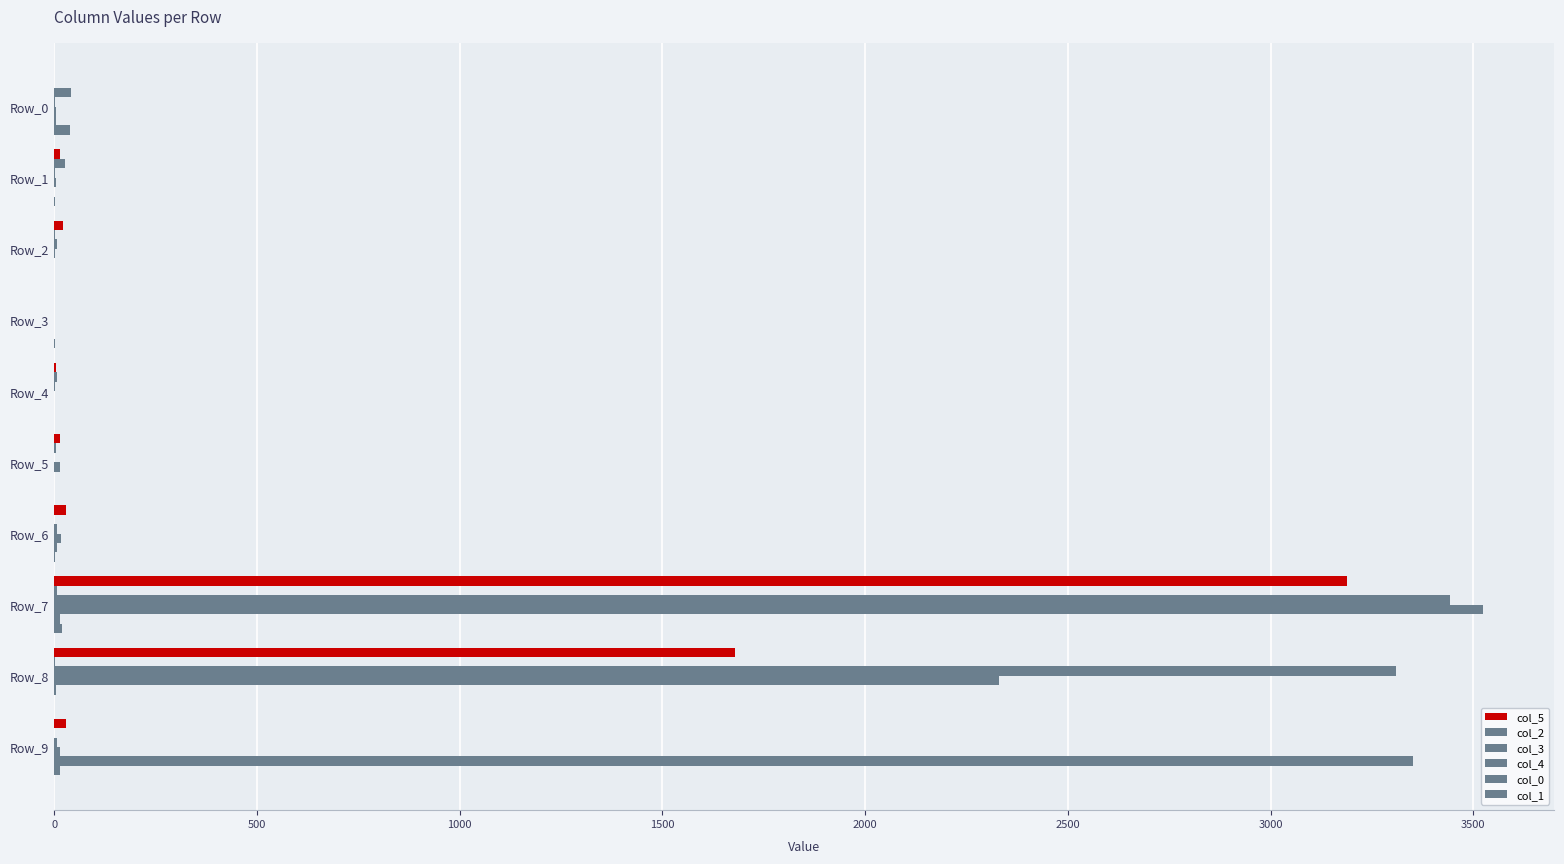

How many series are shown in this chart?

6